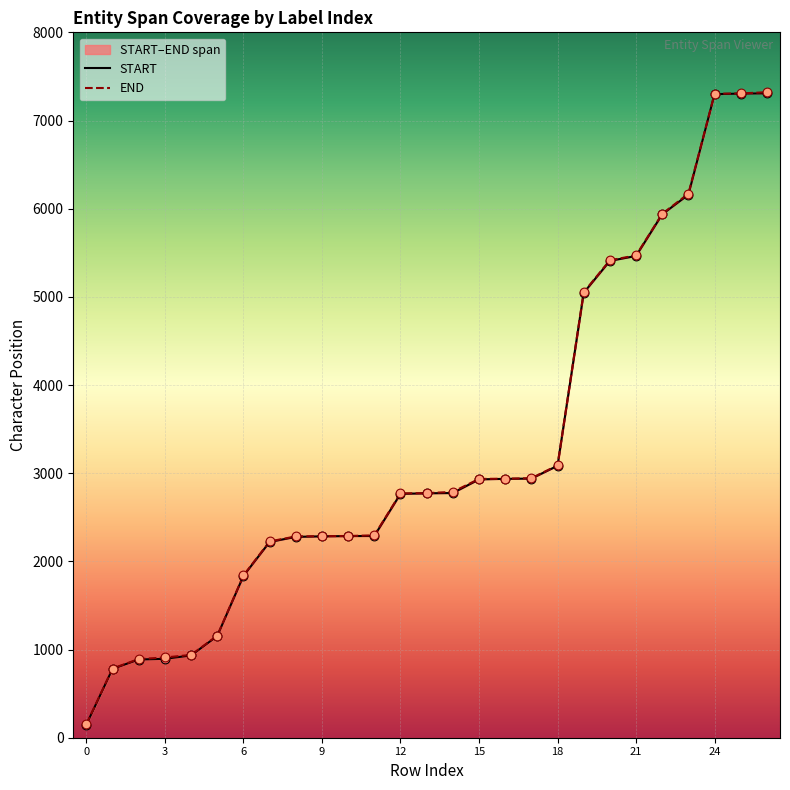

Which series has the largest total across all categories?

END